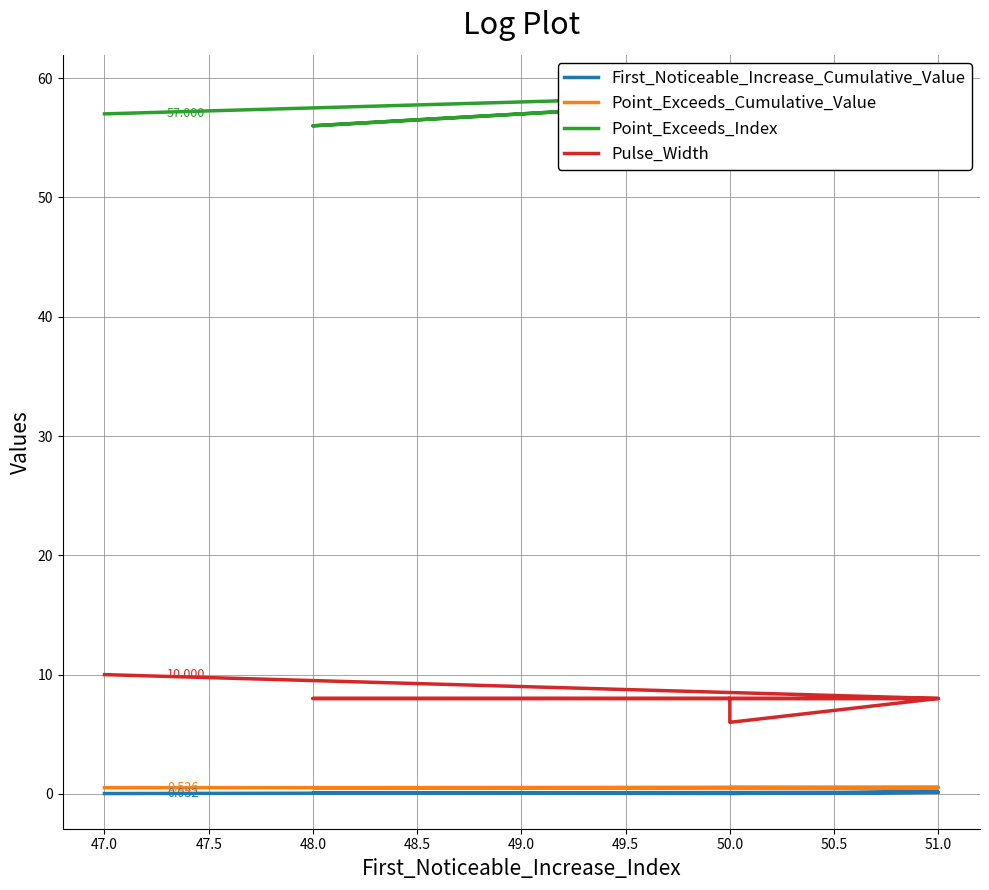

At how many categories does at least one series exceed 38?

10